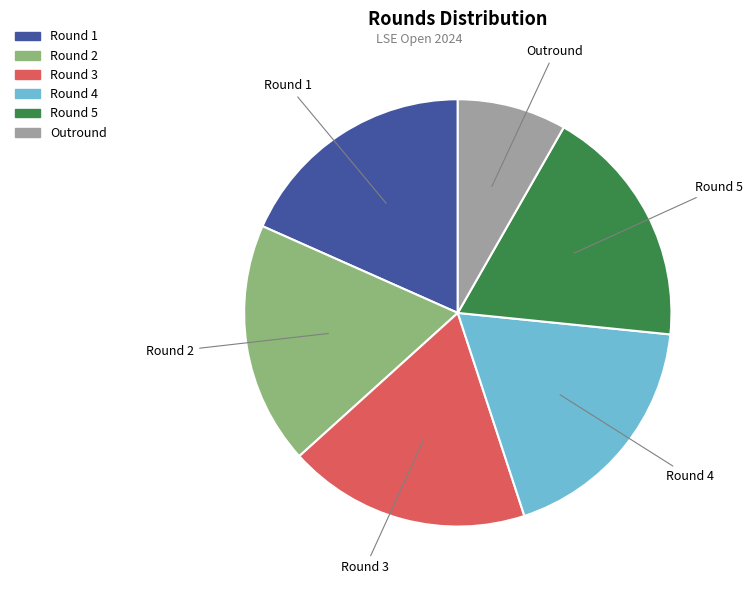

Is Round 1 the majority of the pie?

No